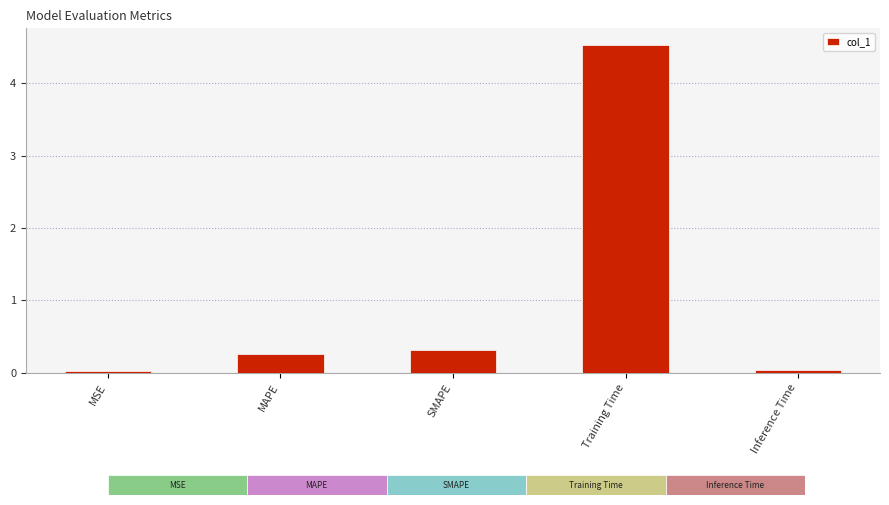

Reading left to right, transcribe all the data shown in this chart.

0.0	0.3	0.3	4.5	0.0